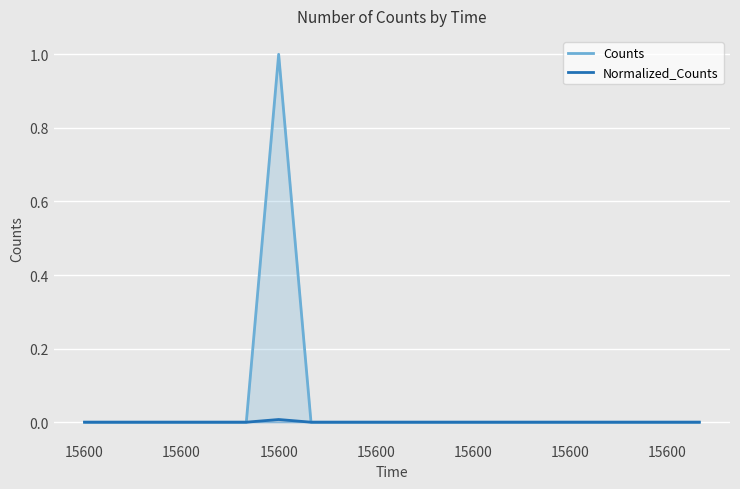

The Counts series shows 0.0 at 15600. True or false?

True